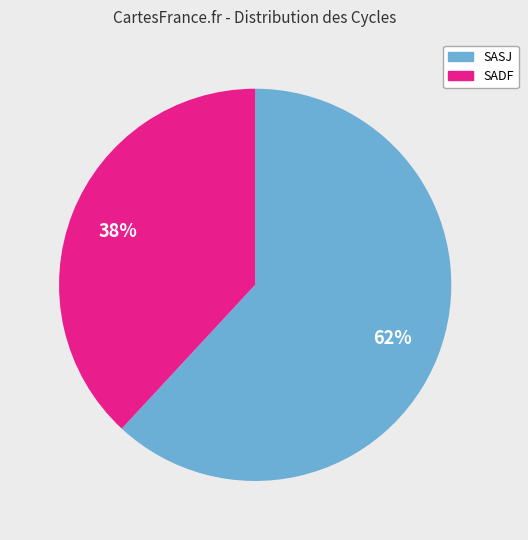

Is there any slice that represents more than half of the pie?

Yes